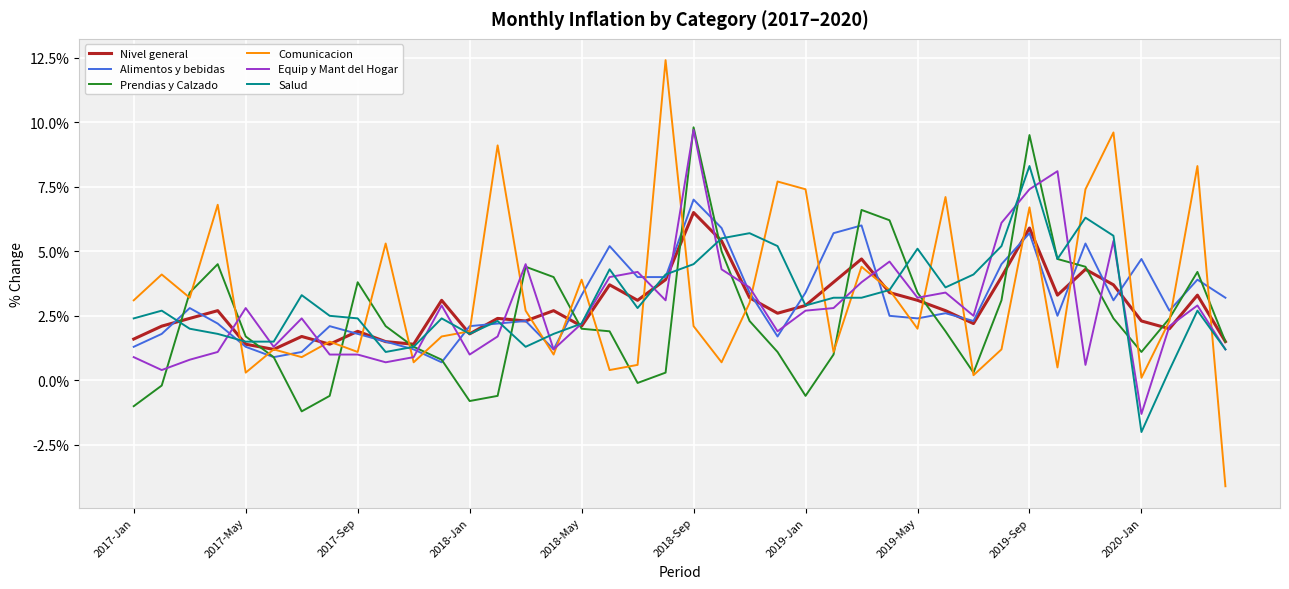

Which series has the widest spread of values?

Comunicacion